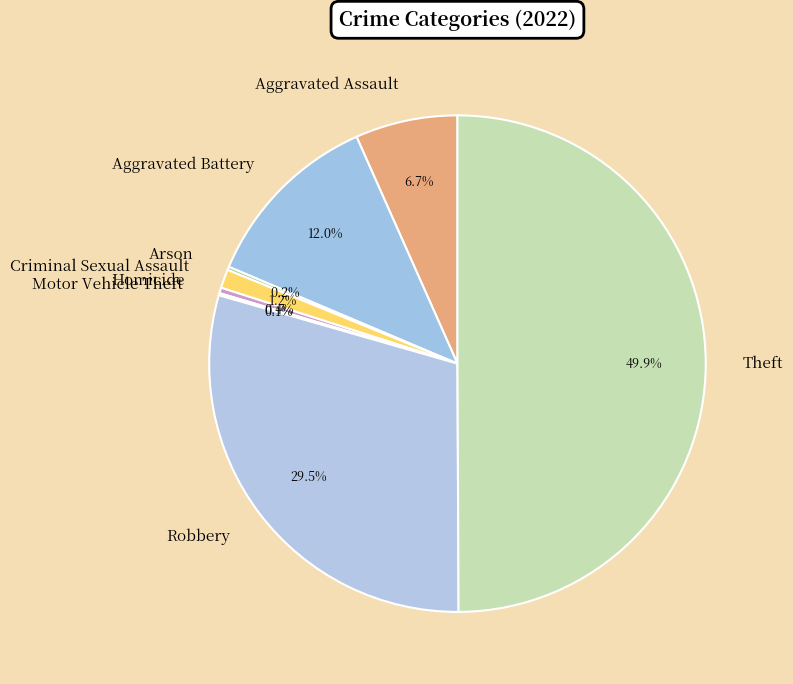

Combined, do Criminal Sexual Assault and Theft account for over 50%?

Yes